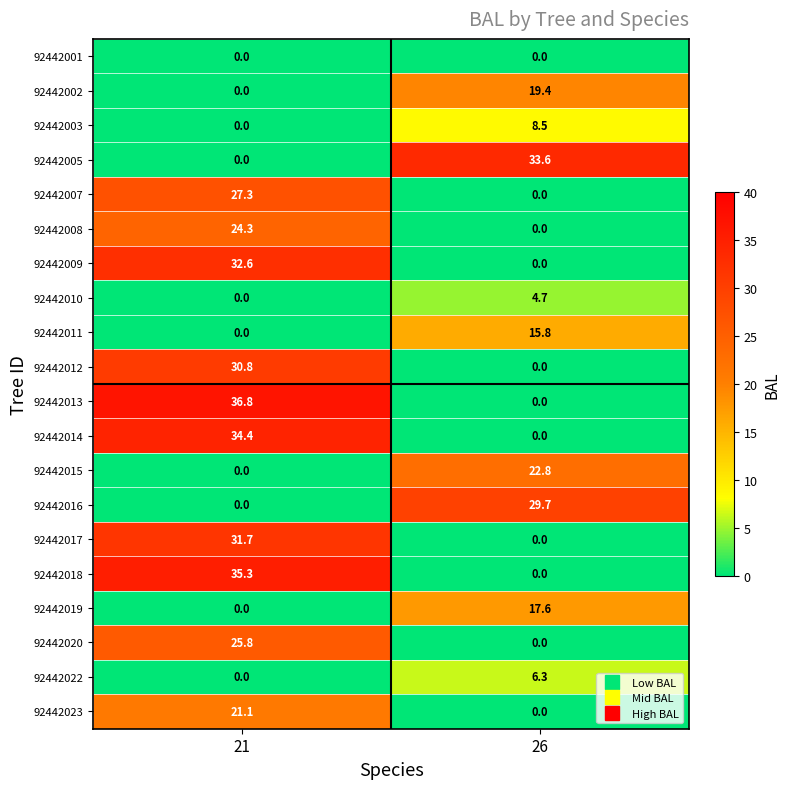

List the series in order of their peak value, highest first.

92442013, 92442018, 92442014, 92442005, 92442009, 92442017, 92442012, 92442016, 92442007, 92442020, 92442008, 92442015, 92442023, 92442002, 92442019, 92442011, 92442003, 92442022, 92442010, 92442001